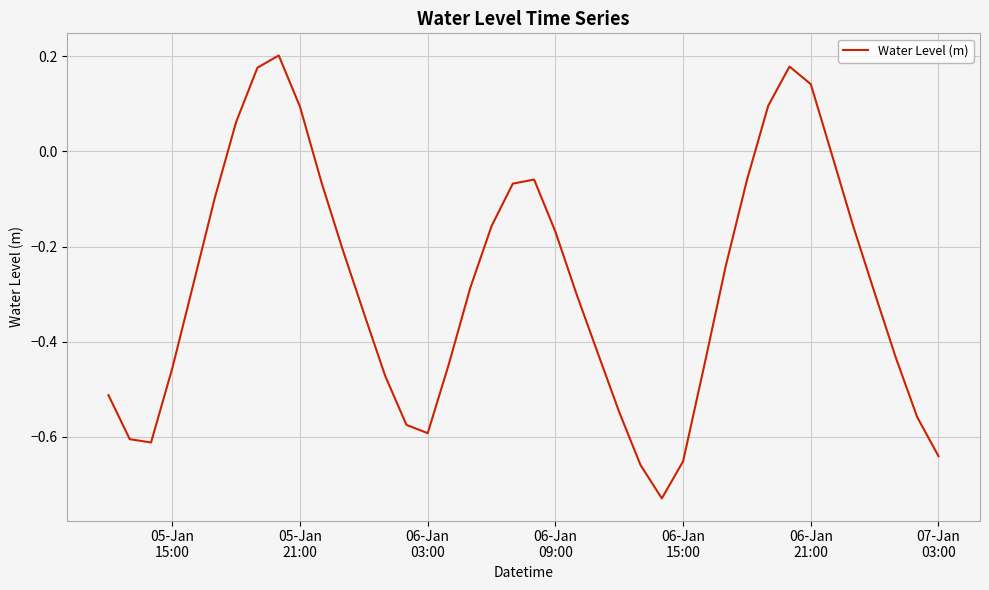

What is the difference between the maximum and minimum values?

0.9